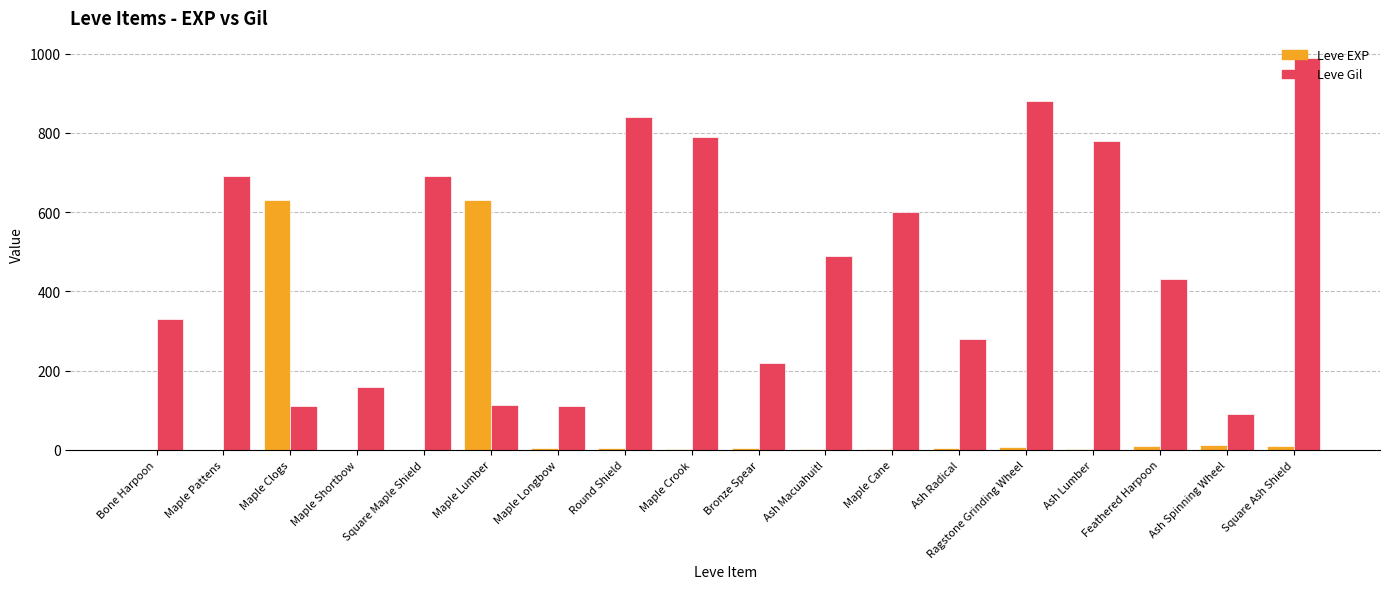

Which series changed the most between Square Maple Shield and Maple Crook?

Leve Gil